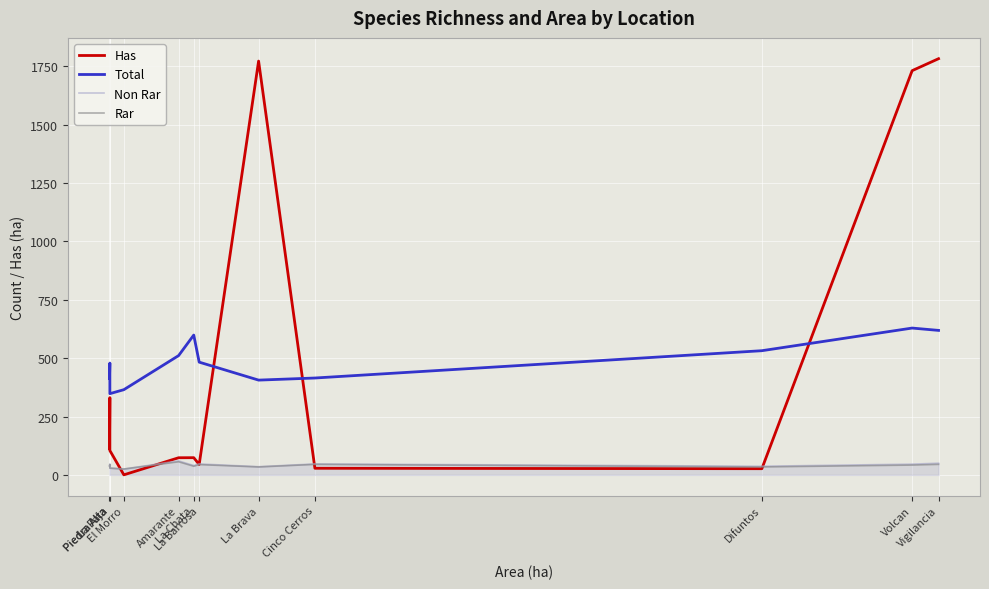

What is the difference between the second highest and second lowest values in the Total series?

254.0